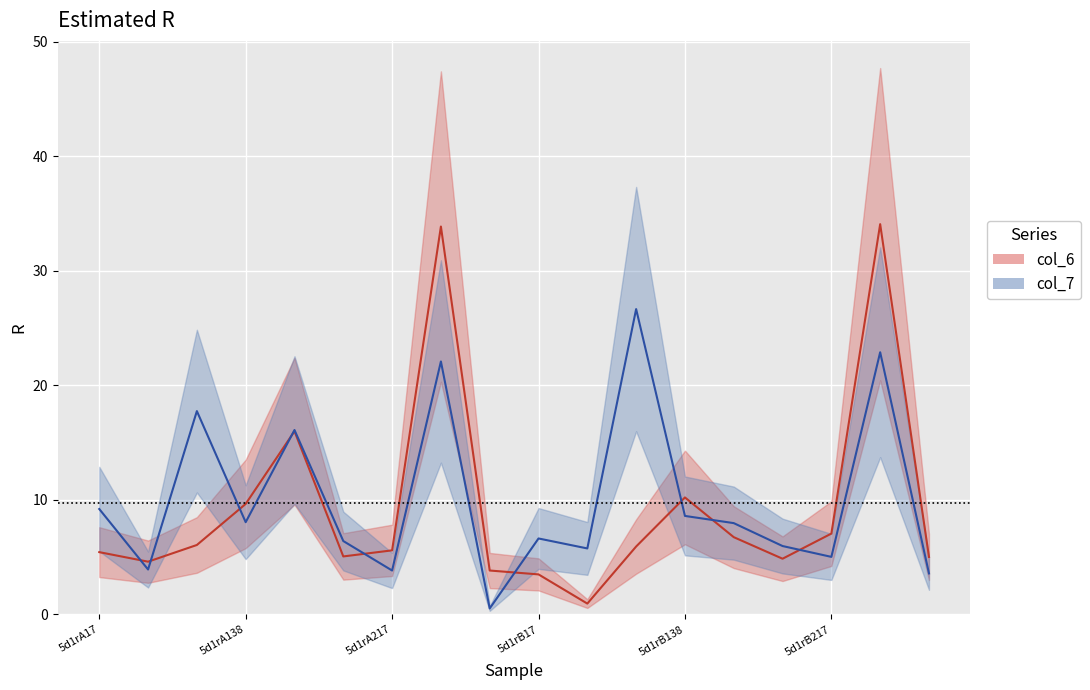

Does the chart display data point markers on the line(s)?

No